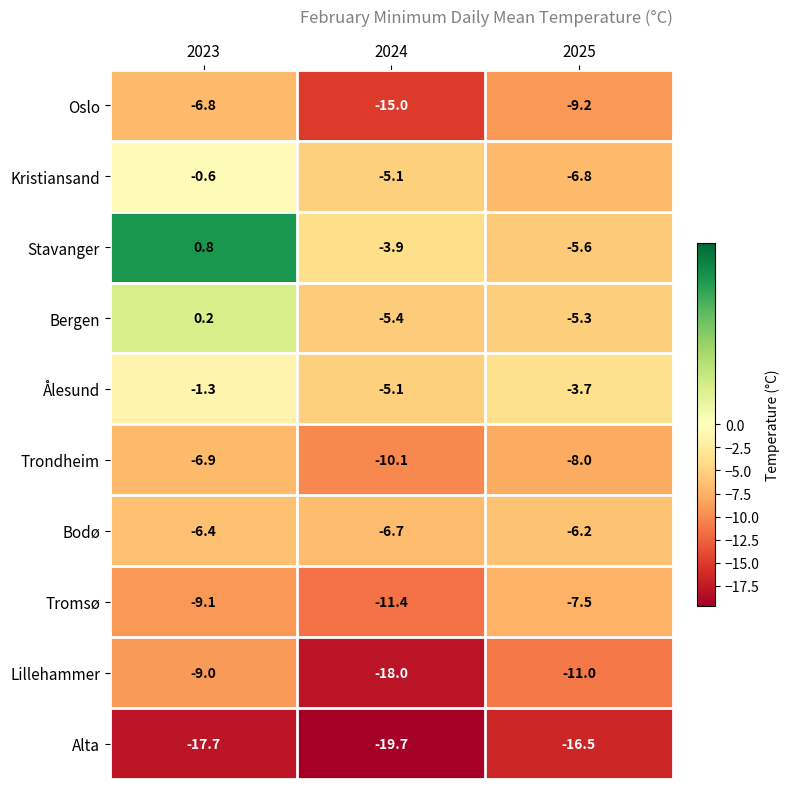

Which series has the largest total across all categories?

Stavanger